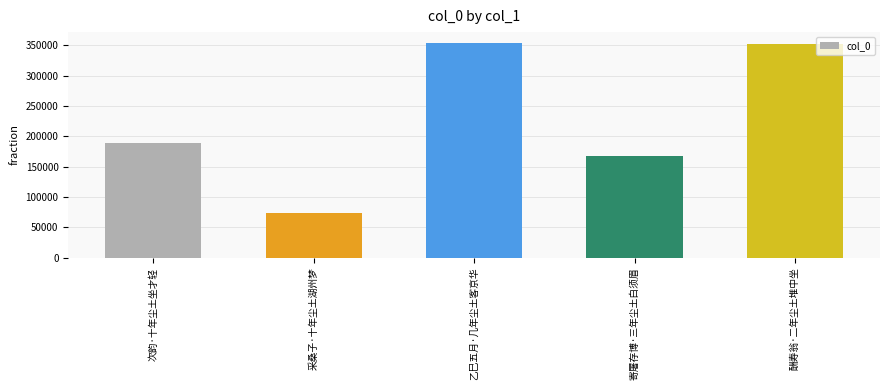

What is the change in value from 乙巳五月·几年尘土客京华 to 寄屠存博·三年尘土白须眉?

-186476